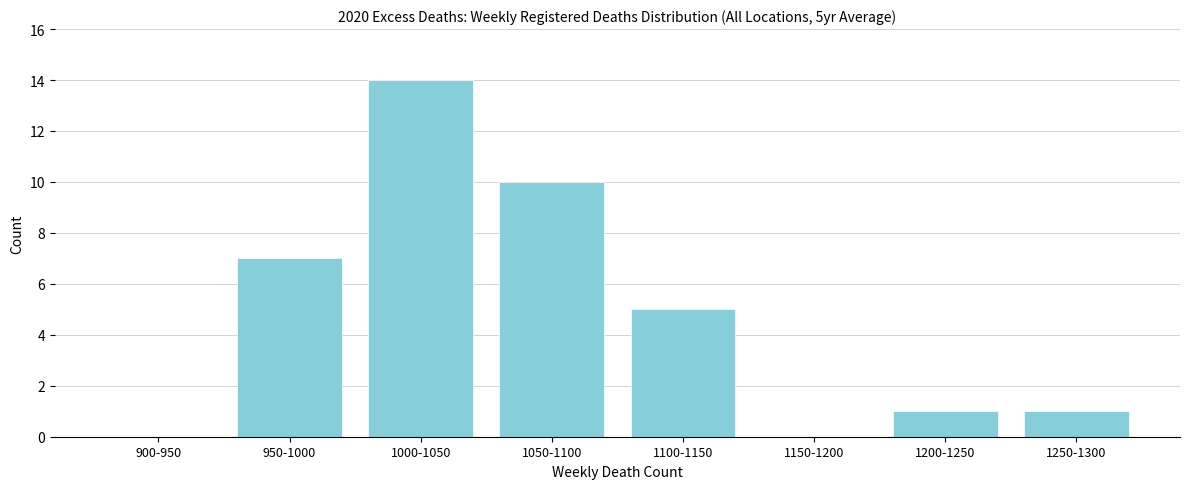

Reading left to right, transcribe all the data shown in this chart.

900-950=0	950-1000=7	1000-1050=14	1050-1100=10	1100-1150=5	1150-1200=0	1200-1250=1	1250-1300=1